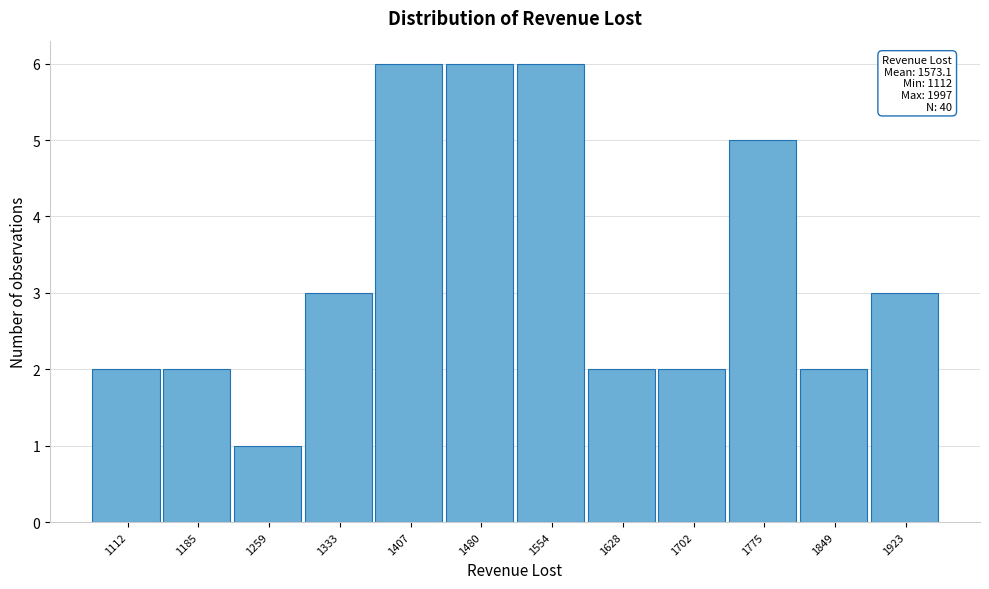

Reading left to right, extract all data points from this chart.

2	2	1	3	6	6	6	2	2	5	2	3